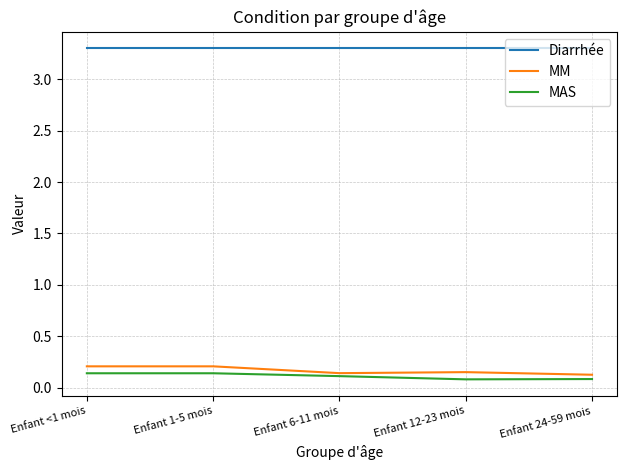

At how many categories does at least one series exceed 2?

5